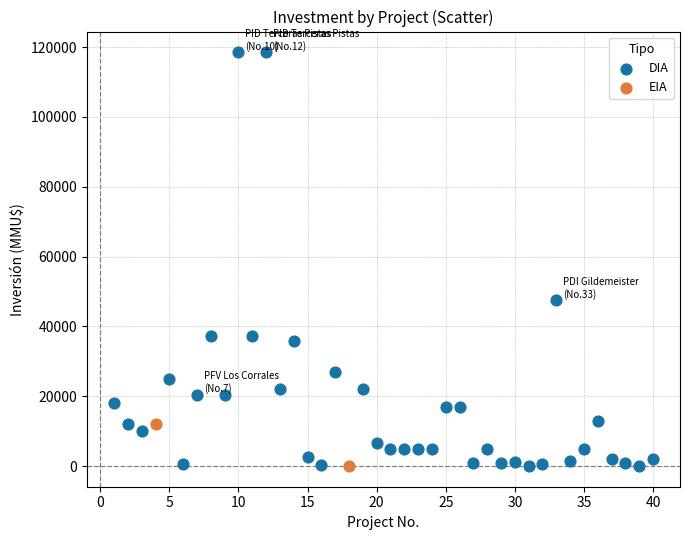

What are all the series names shown in the legend?

DIA, EIA